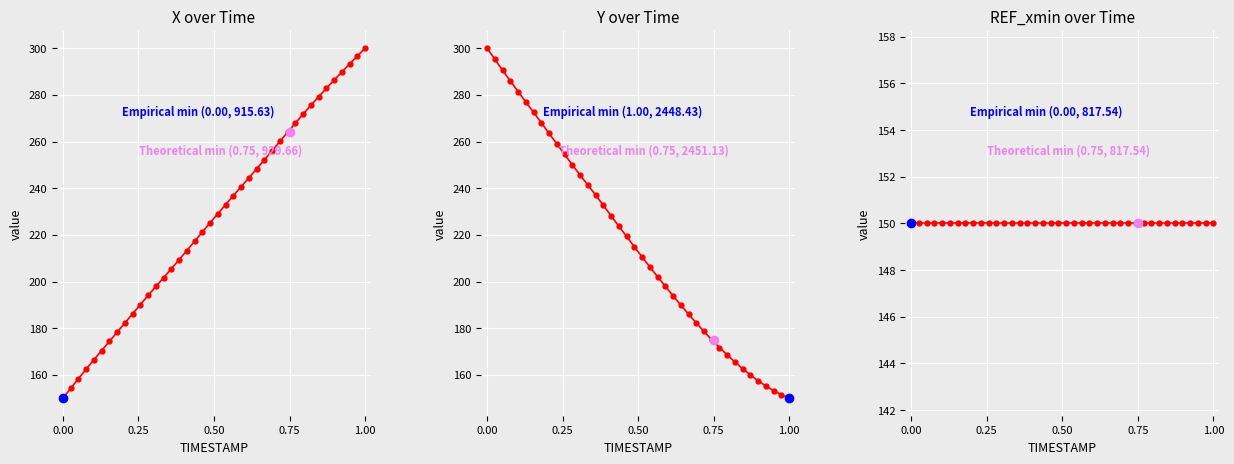

How many intersections are there between X and Y?

1